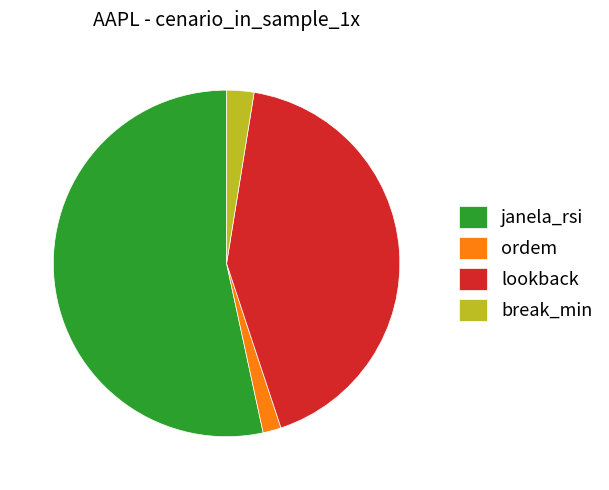

Which slice represents more than half of the pie?

janela_rsi